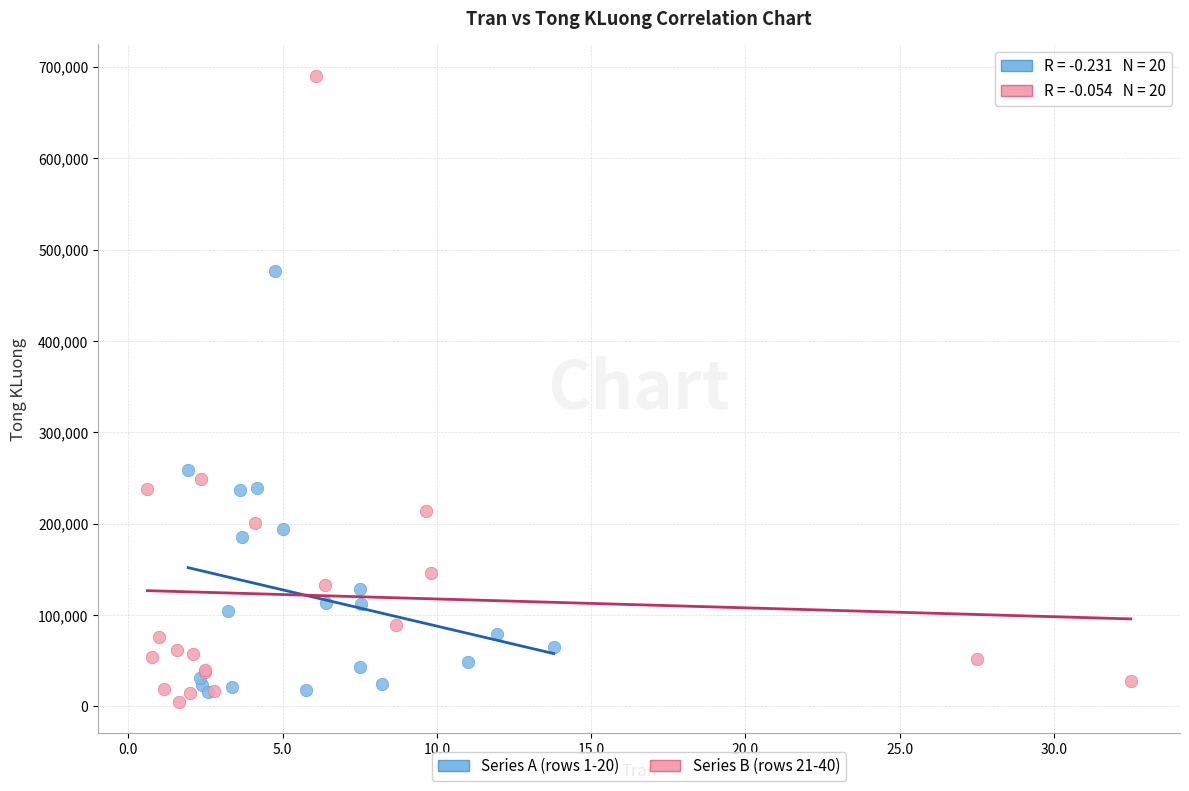

Which series has the largest Y range (max minus min)?

Series B (rows 21-40)